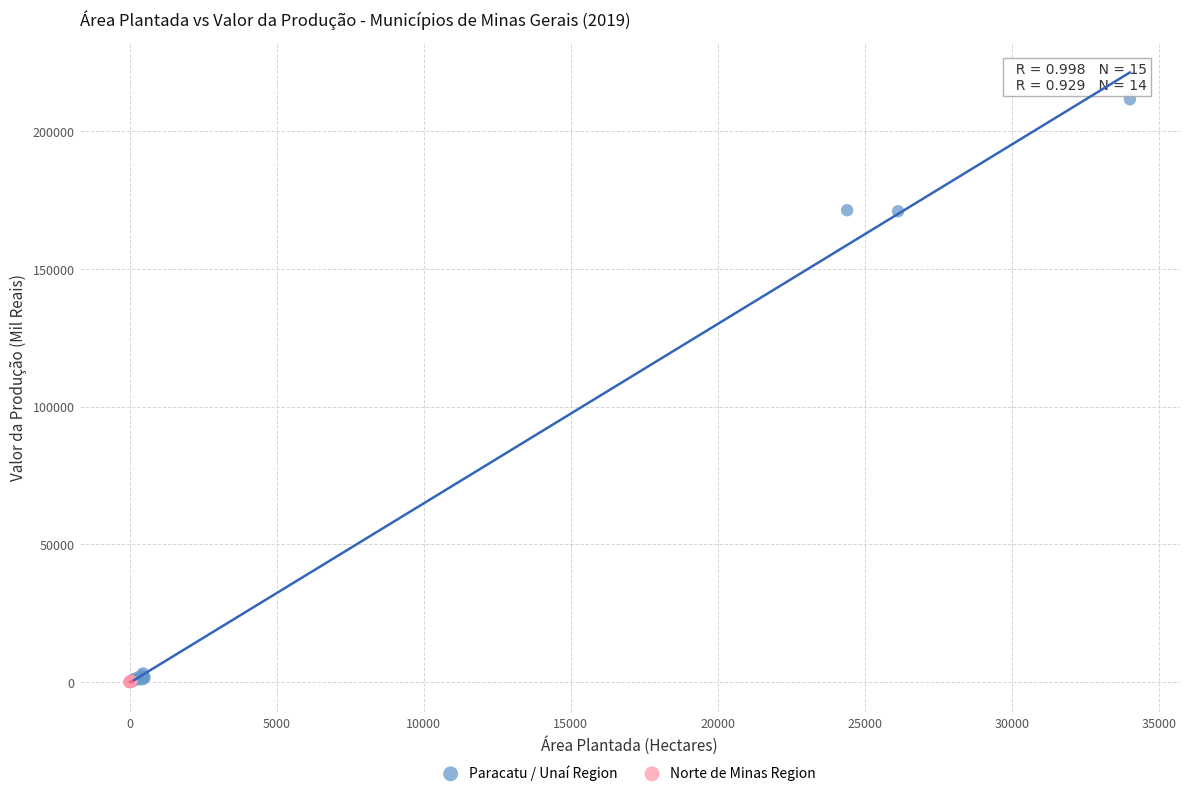

Which series has the widest spread of Y values?

Paracatu / Unaí Region